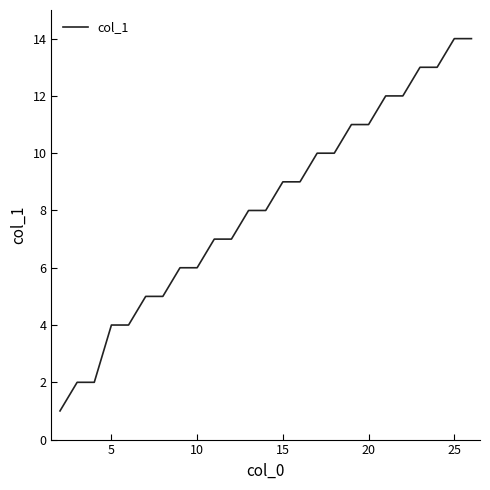

Reading left to right, what are all the values shown in this chart?

1	2	2	4	4	5	5	6	6	7	7	8	8	9	9	10	10	11	11	12	12	13	13	14	14